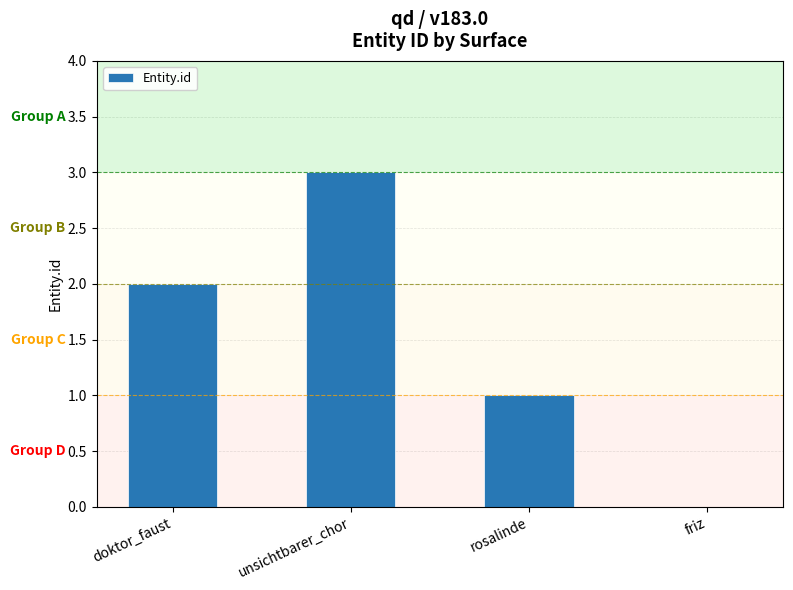

The value at doktor_faust is 3. True or false?

False